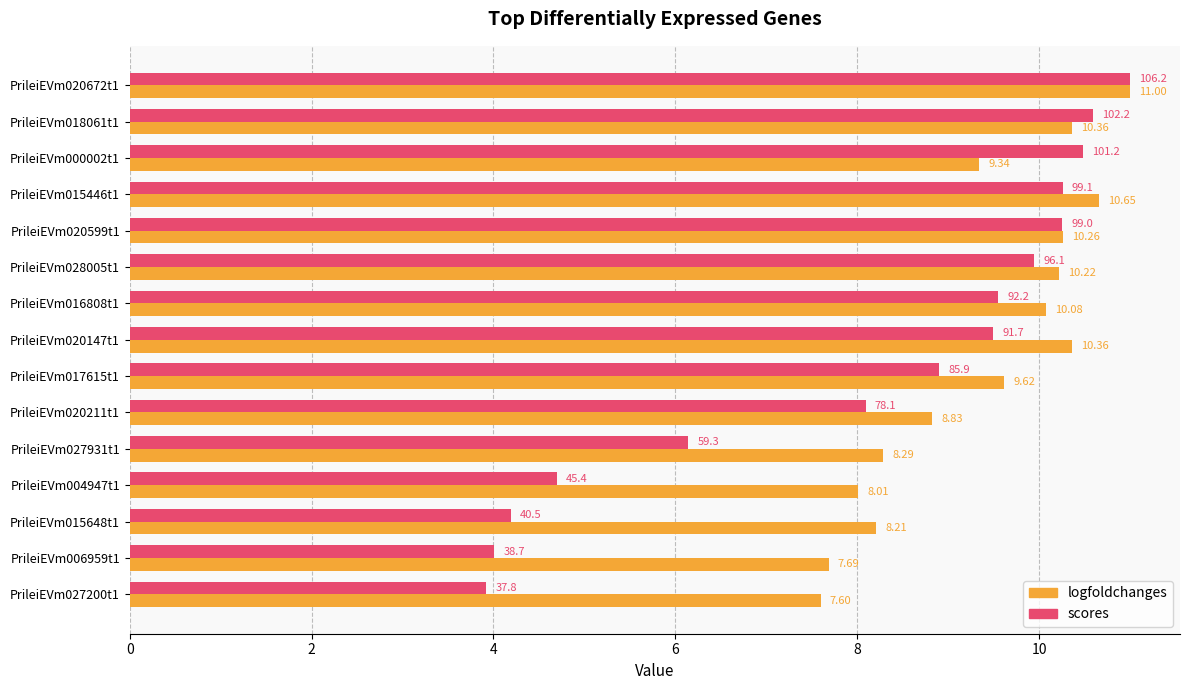

At which category is the sum across all series the highest?

PrileiEVm020672t1